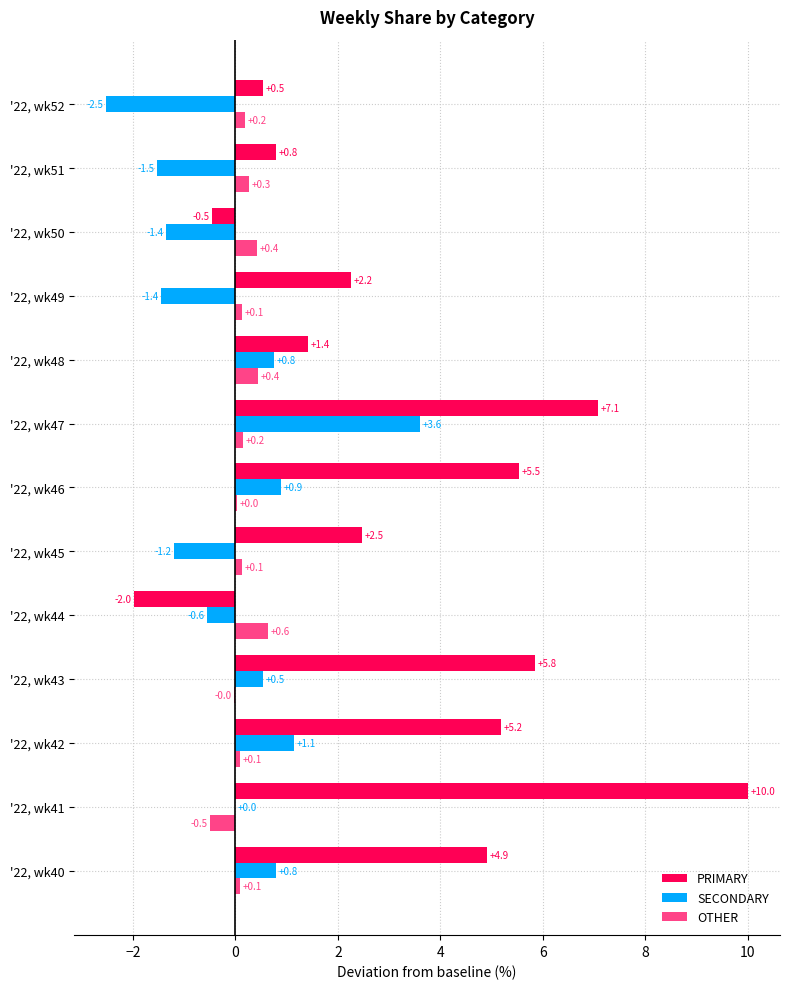

How many data points in PRIMARY are above 2?

8